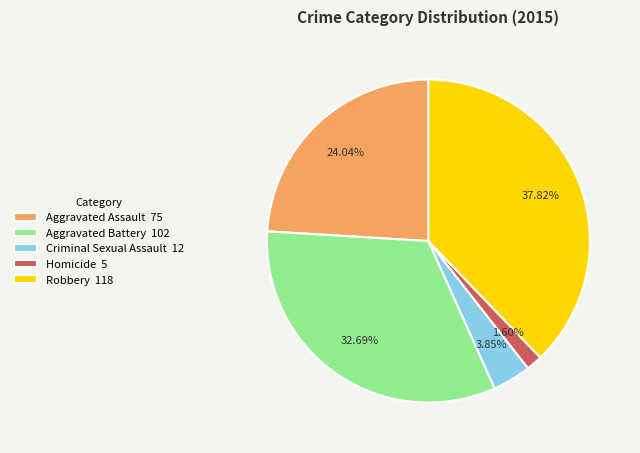

Is there a majority slice in this chart?

No